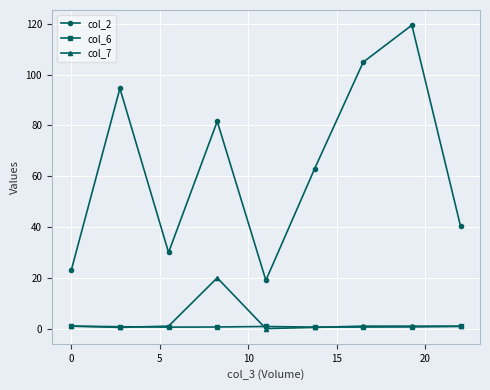

How many lines are shown in the chart?

3